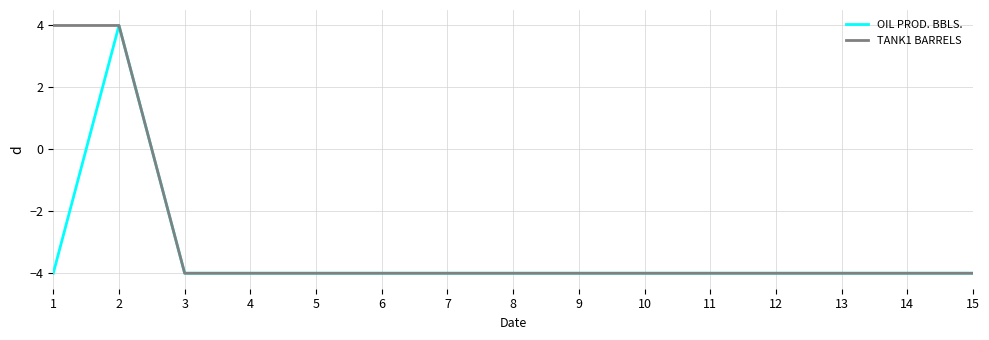

Between 1 and 9, which series saw the biggest shift?

TANK1 BARRELS